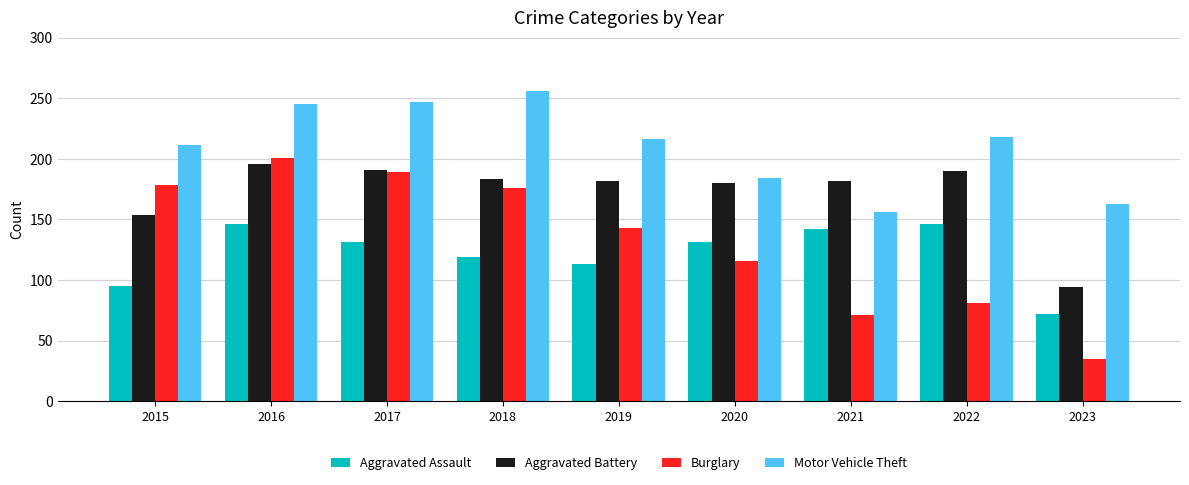

Which series changed the most between 2021 and 2023?

Aggravated Battery